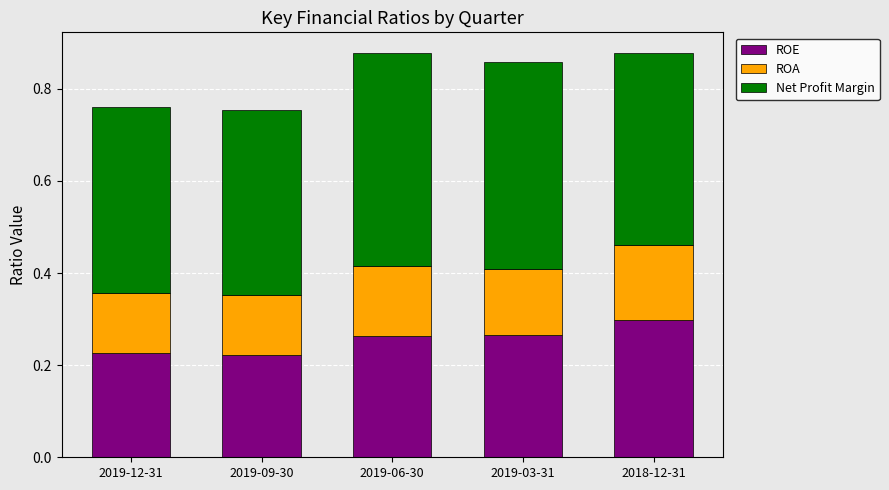

How many ROE values are between 0 and 1?

5